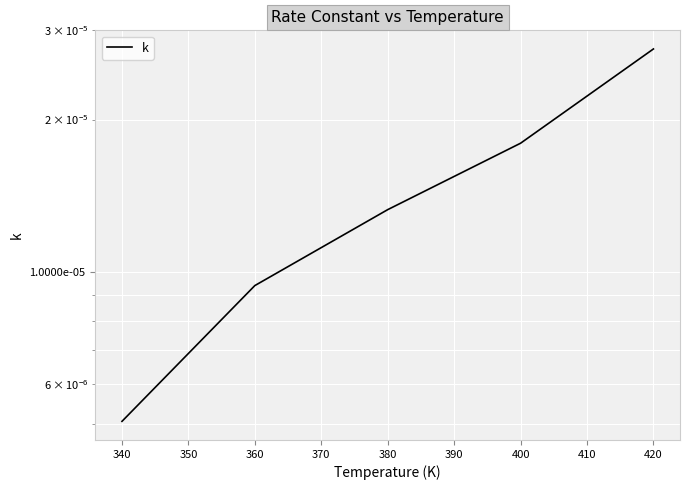

The value at 420 is 0.0. True or false?

False